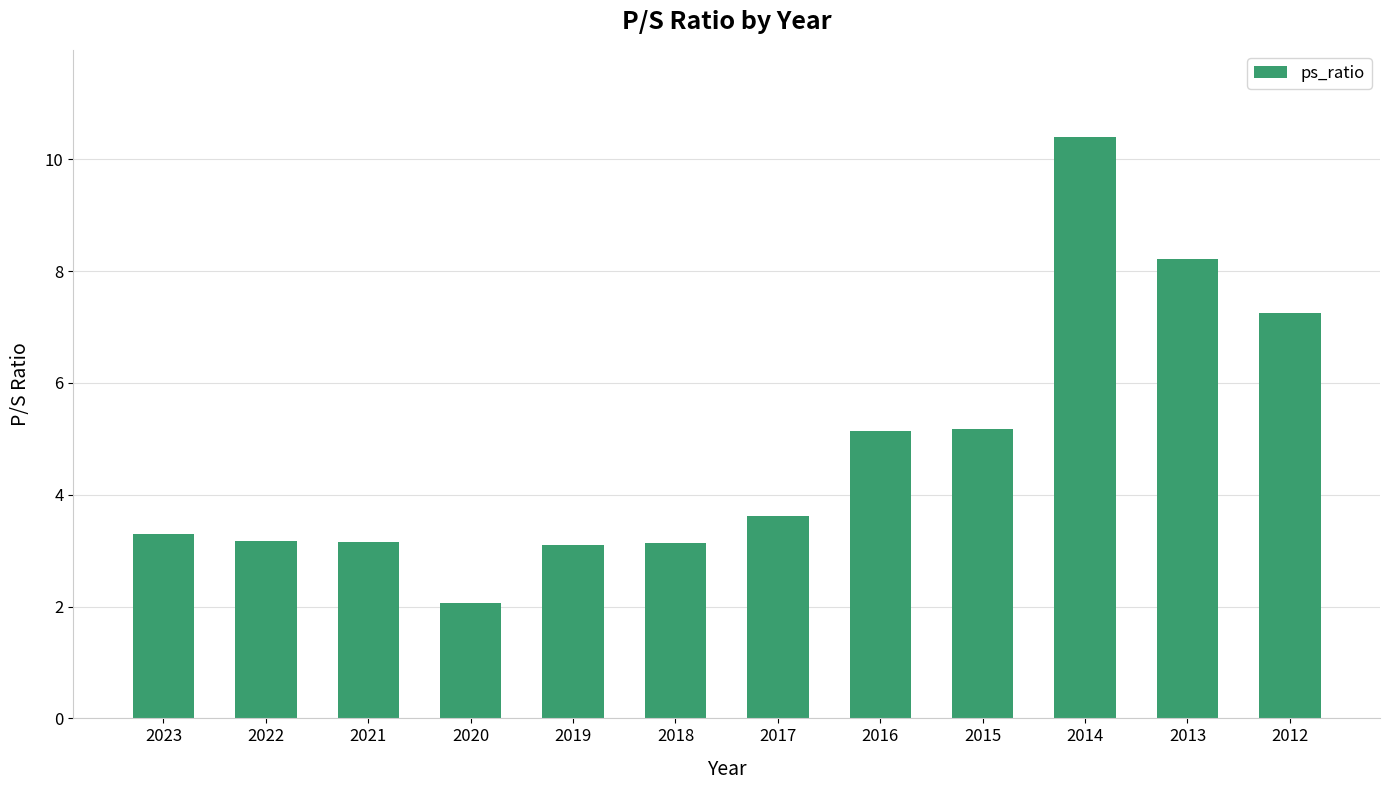

Count the number of categories in the chart.

12